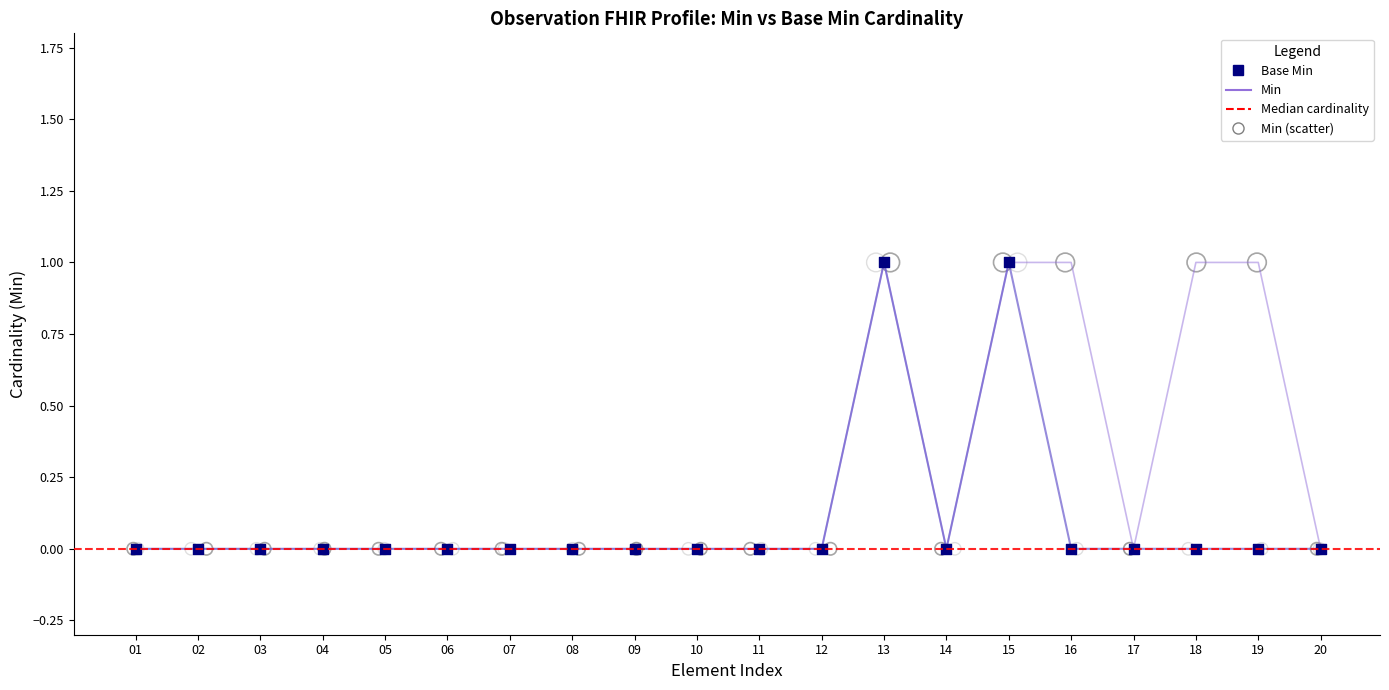

Which series reaches the maximum Y coordinate?

Min